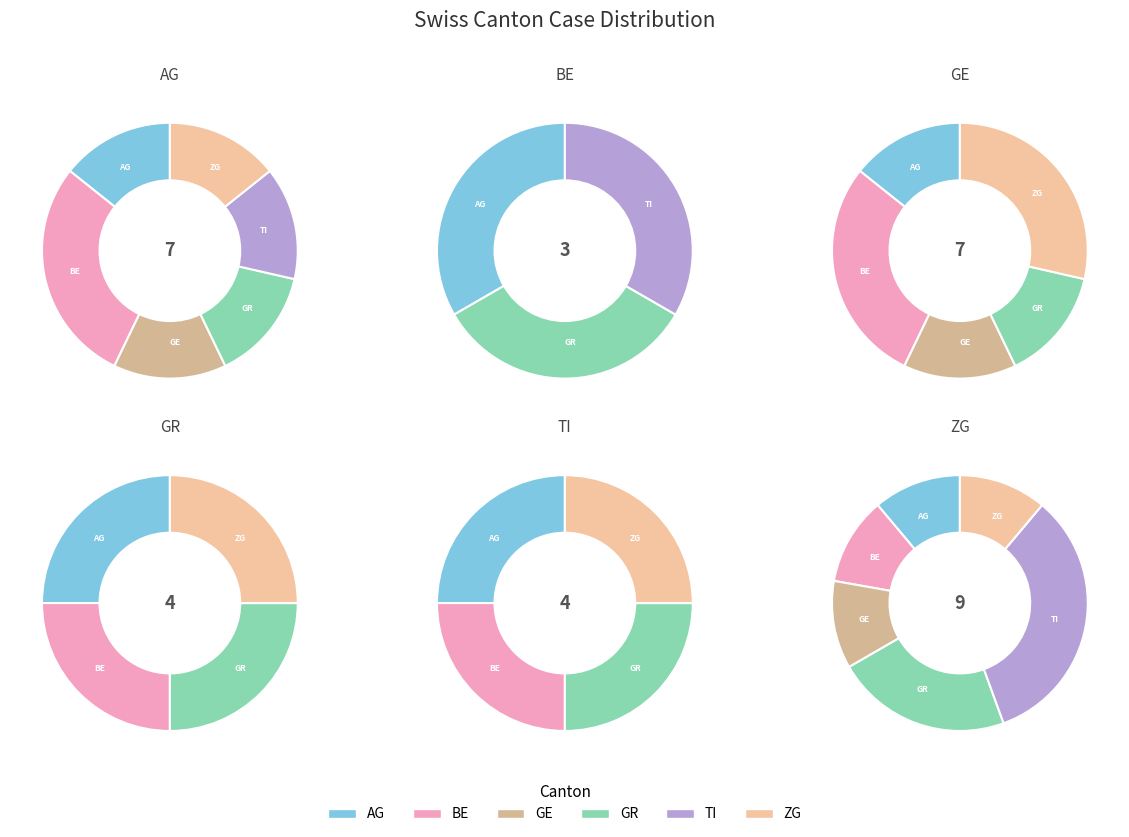

Which category has the biggest portion of the pie?

TI